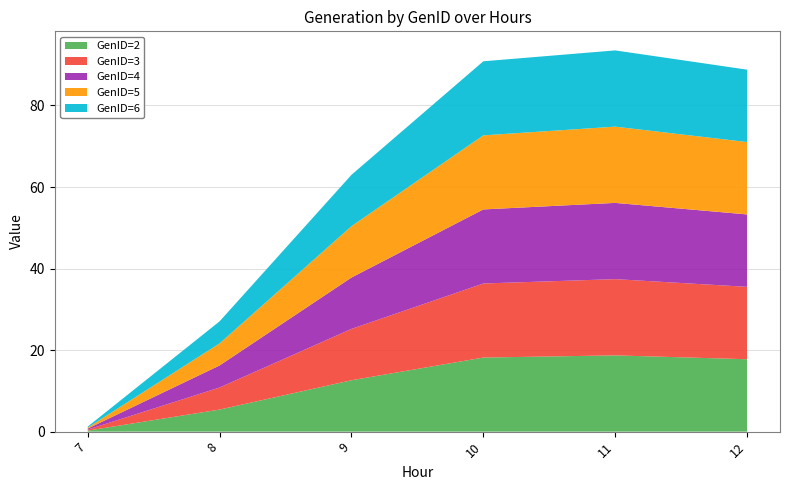

Reading right to left, extract all data points from this chart.

GenID=2: 17.8	18.7	18.2	12.6	5.4	0.2
GenID=3: 17.8	18.7	18.2	12.6	5.4	0.2
GenID=4: 17.8	18.7	18.2	12.6	5.4	0.2
GenID=5: 17.8	18.7	18.2	12.6	5.4	0.2
GenID=6: 17.8	18.7	18.2	12.6	5.4	0.2